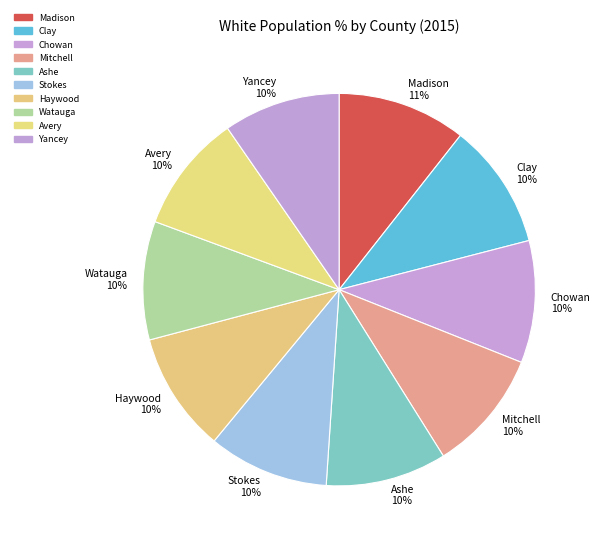

Is the sum of Clay and Stokes greater than half?

No